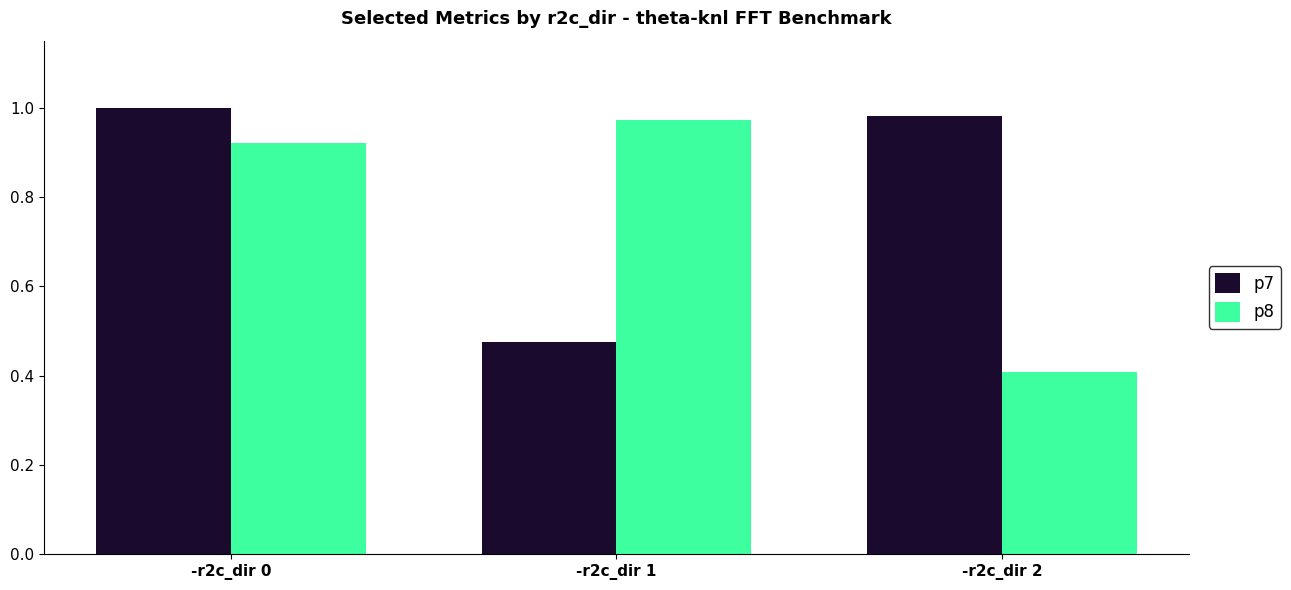

The value of p7 at -r2c_dir 0 is 1.0. True or false?

True